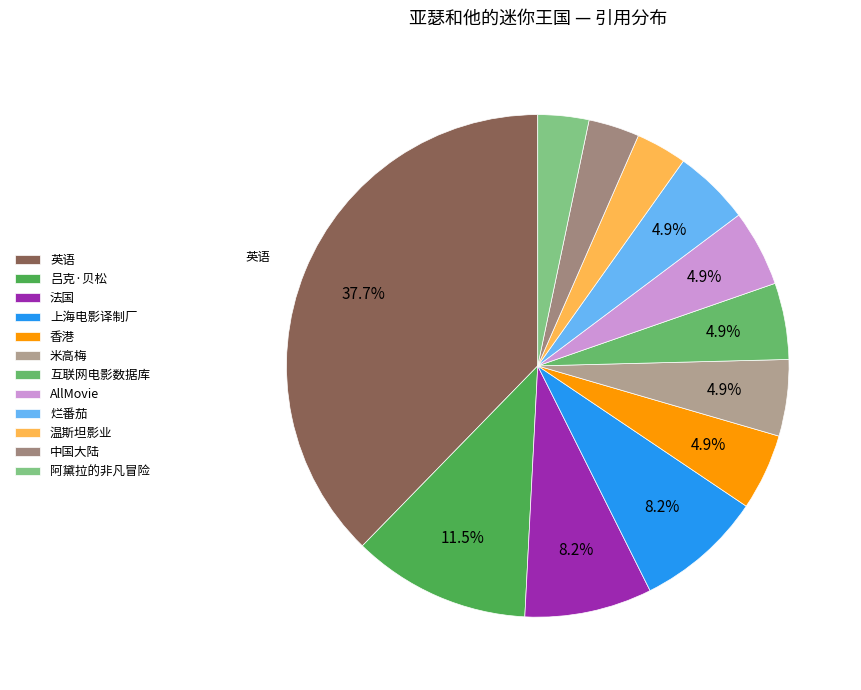

Count the number of slices in the pie.

12